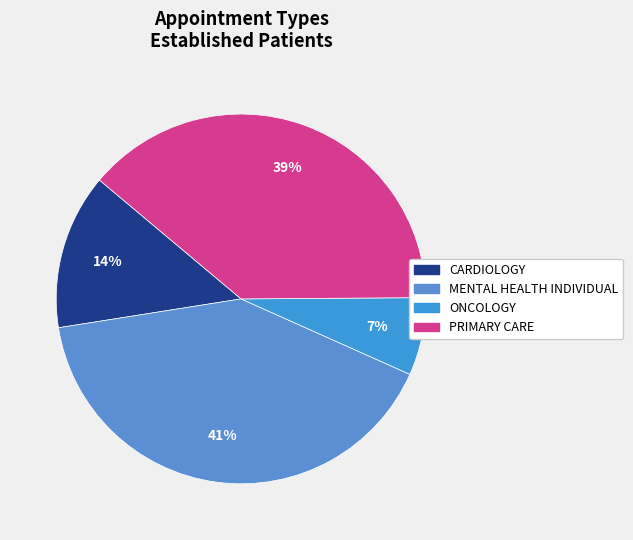

How many segments does this pie chart have?

4